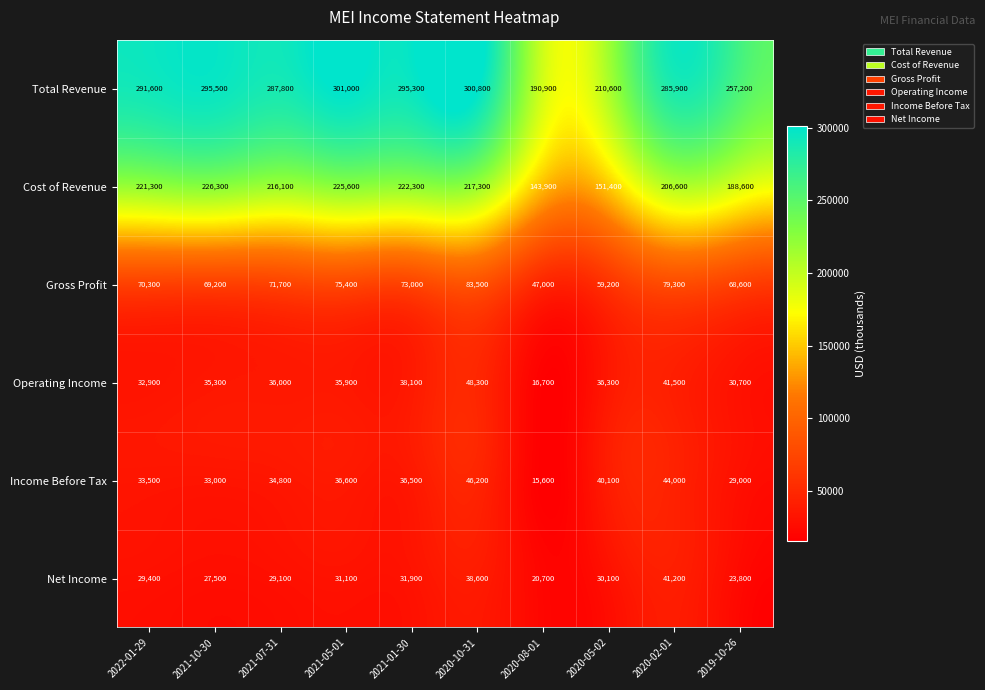

True or false: Total Revenue has a value of 257200 at 2019-10-26.

True